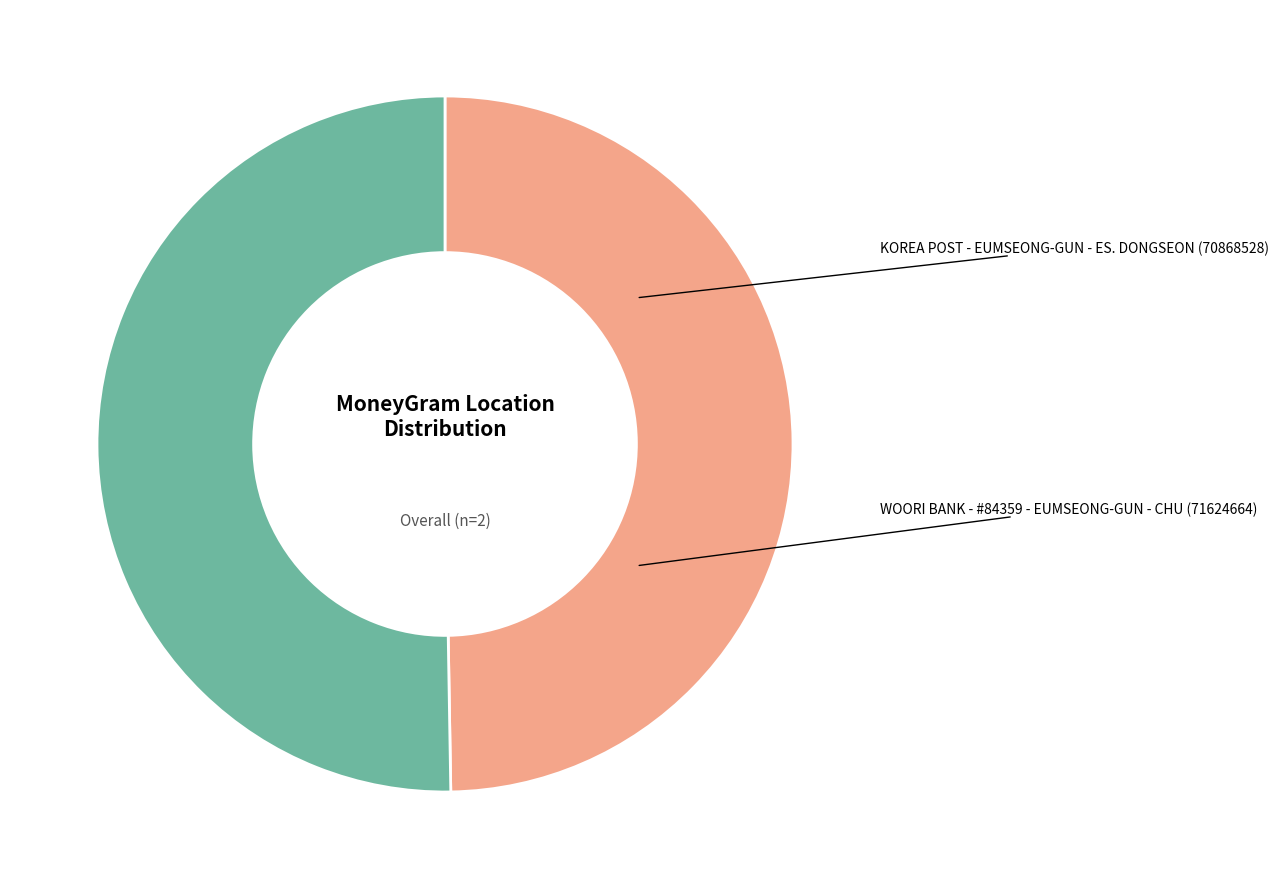

Count the number of slices in the pie.

2